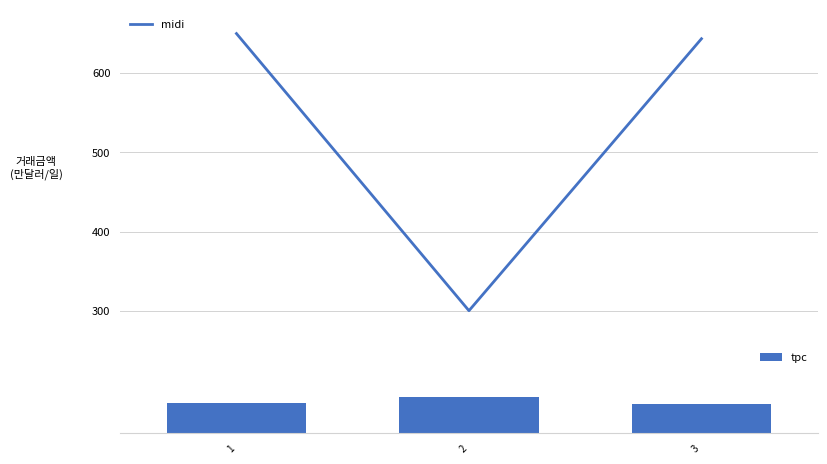

How many values in the midi series exceed 643?

2